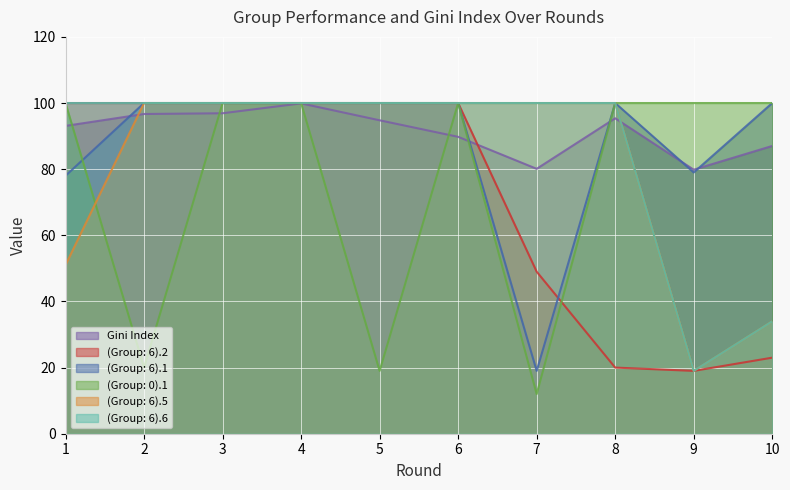

What is the difference between the maximum and second lowest values in the Gini Index series?

19.8